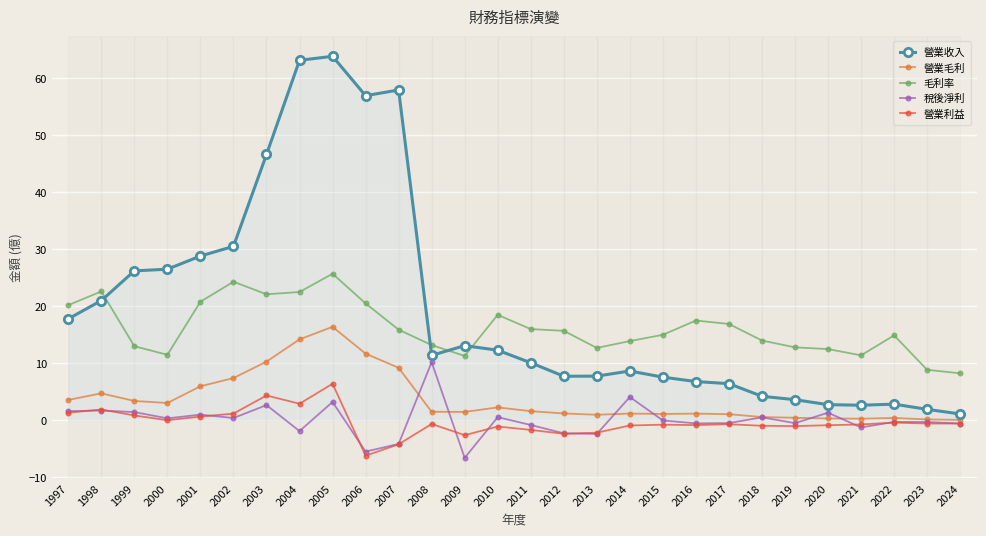

True or false: 營業收入 has a value of 46.6 at 2003.

True